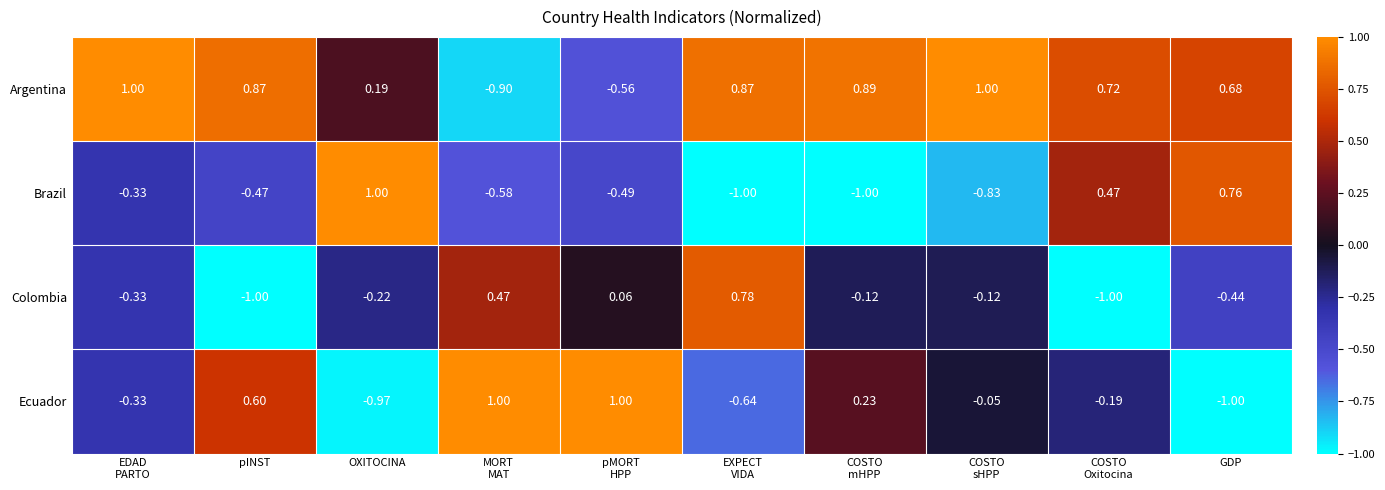

Count the number of categories in the chart.

10